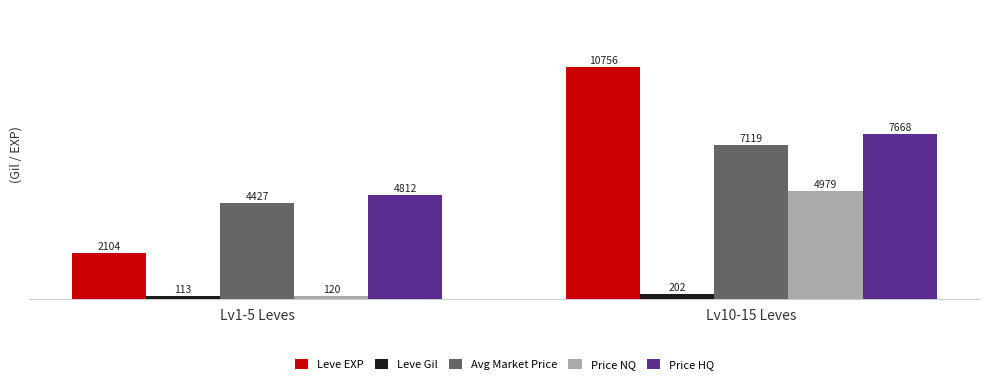

What is the sum of the Leve EXP values at Lv10-15 Leves and Lv1-5 Leves?

12860